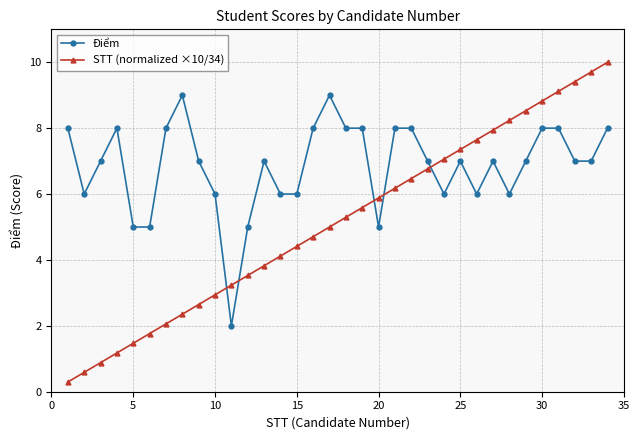

List the series in order of their overall mean, highest first.

Điểm, STT (normalized ×10/34)